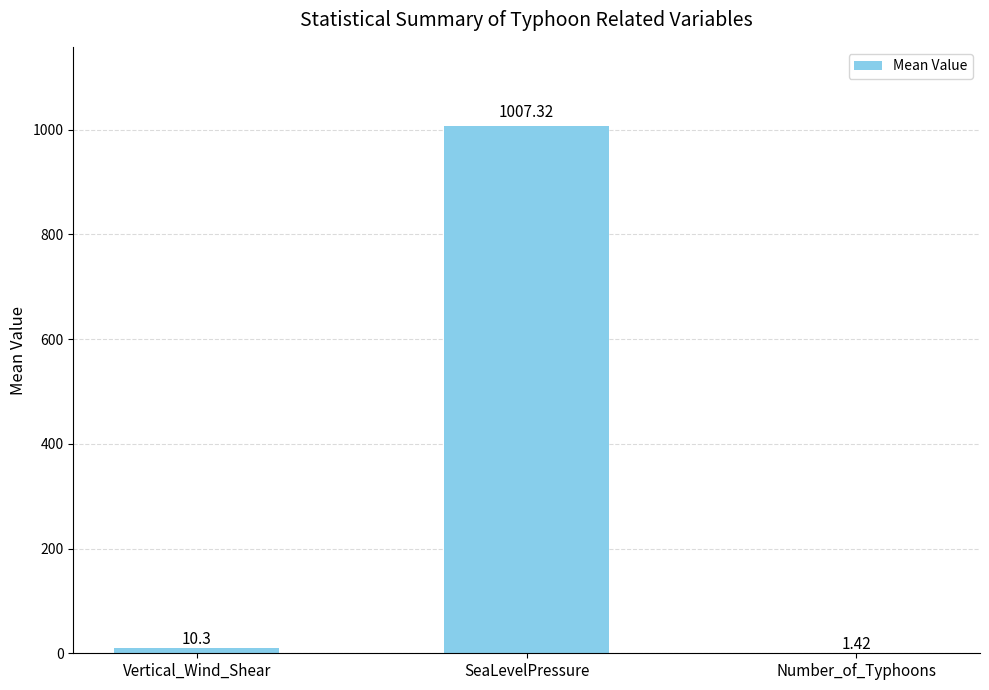

At which label is the value closest to 504?

Vertical_Wind_Shear